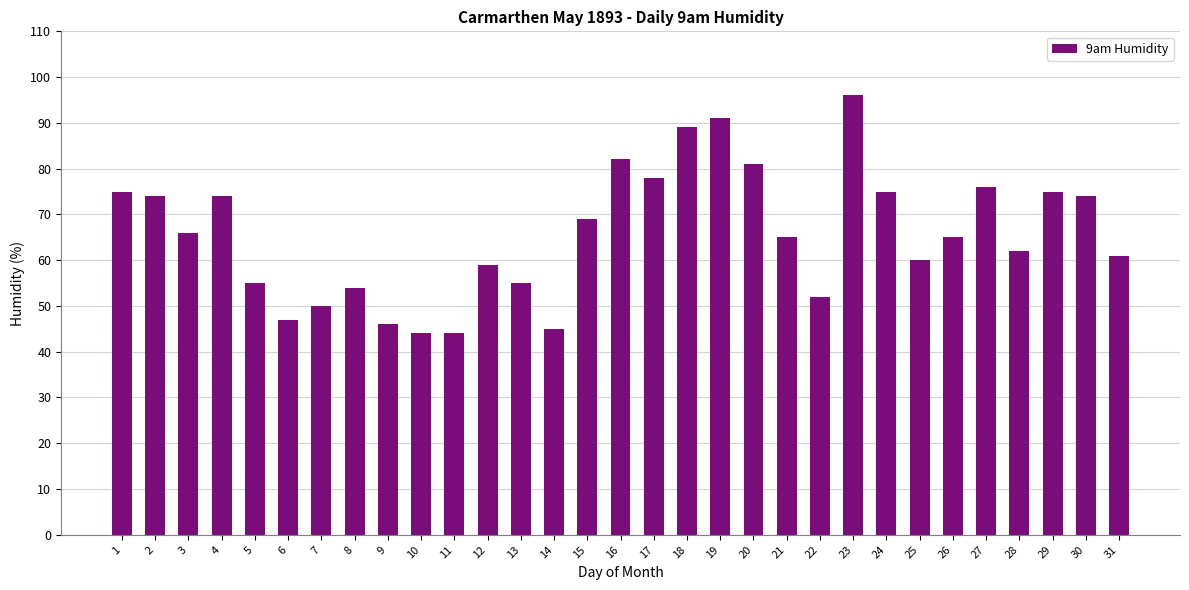

Which label corresponds to the largest value in the chart?

23